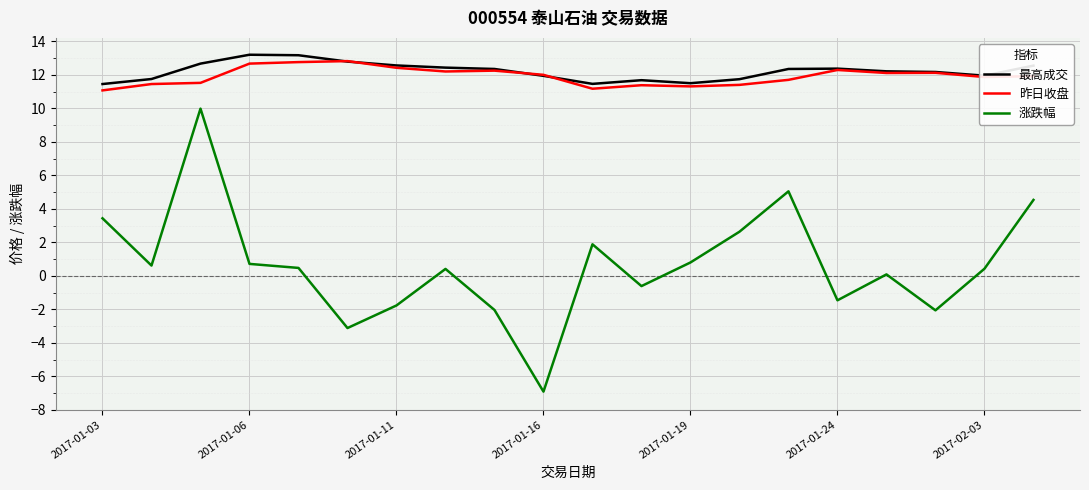

What is the minimum value shown in the chart?

-6.9